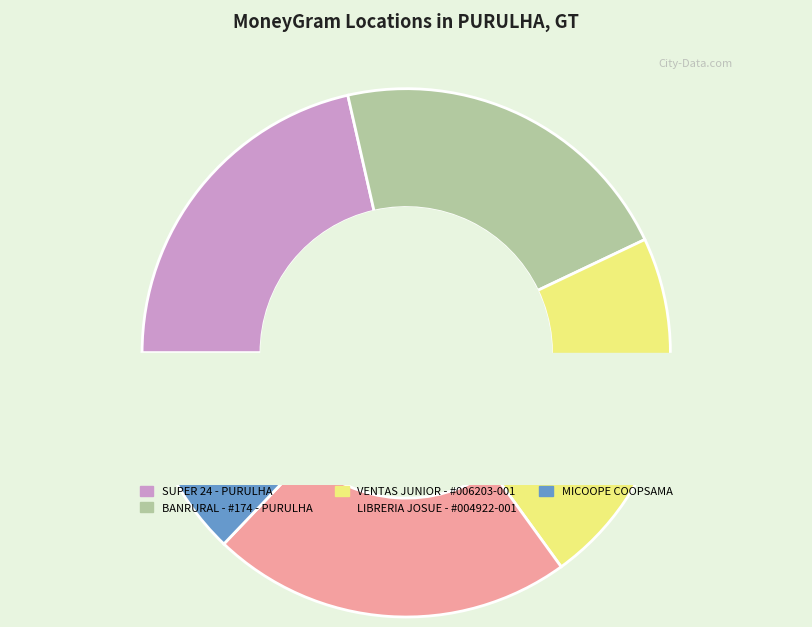

Count the number of slices in the pie.

5